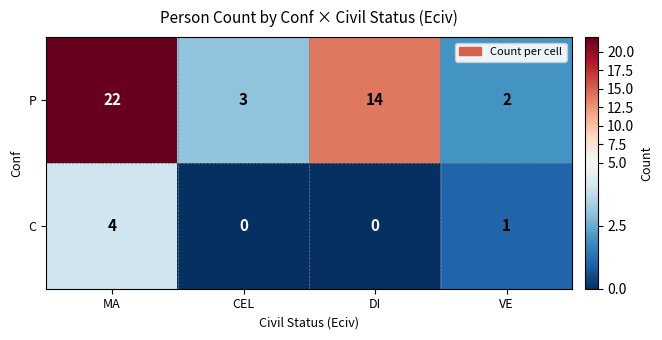

Rank the series at MA from lowest to highest value.

C, P